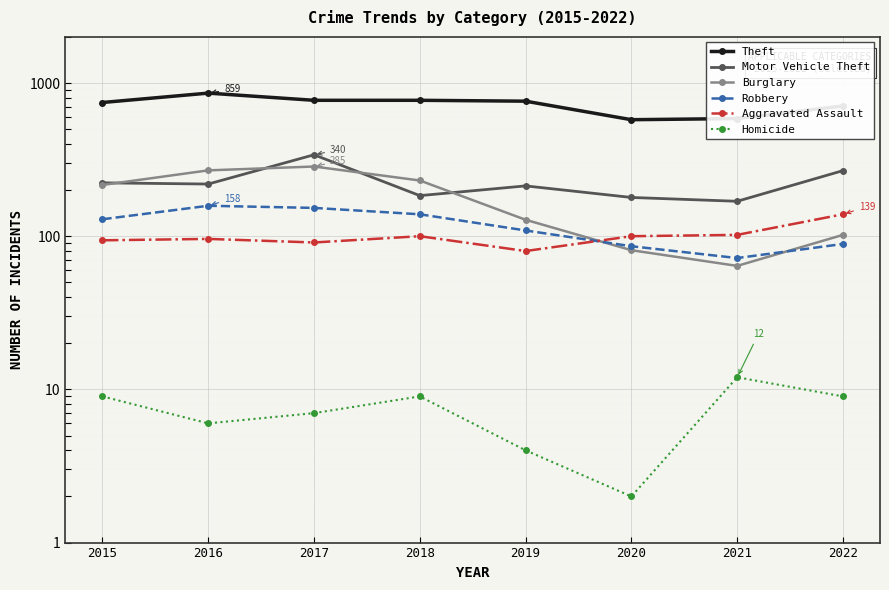

List the series in order of their peak value, highest first.

Theft, Motor Vehicle Theft, Burglary, Robbery, Aggravated Assault, Homicide